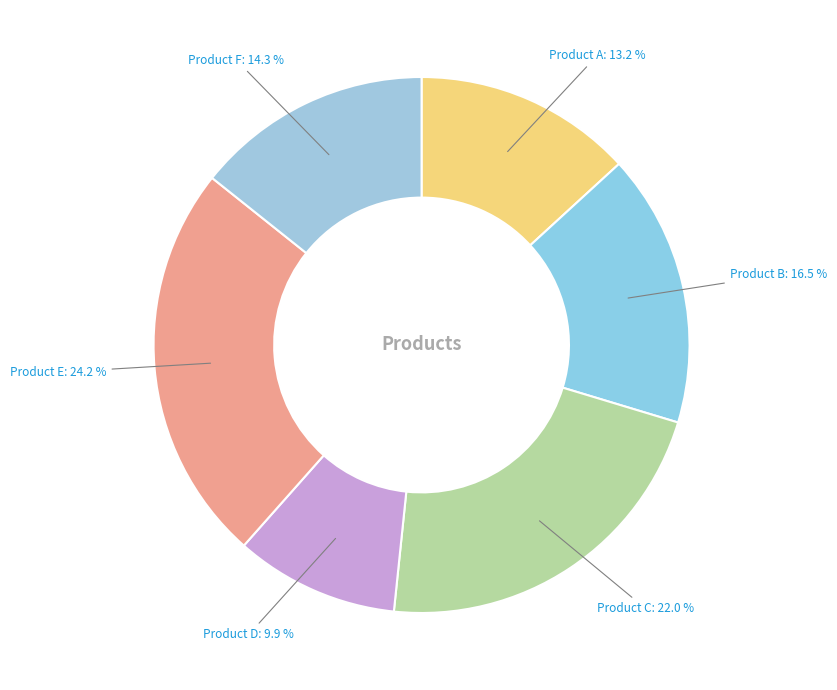

True or false: Product C accounts for 15% of the total.

False